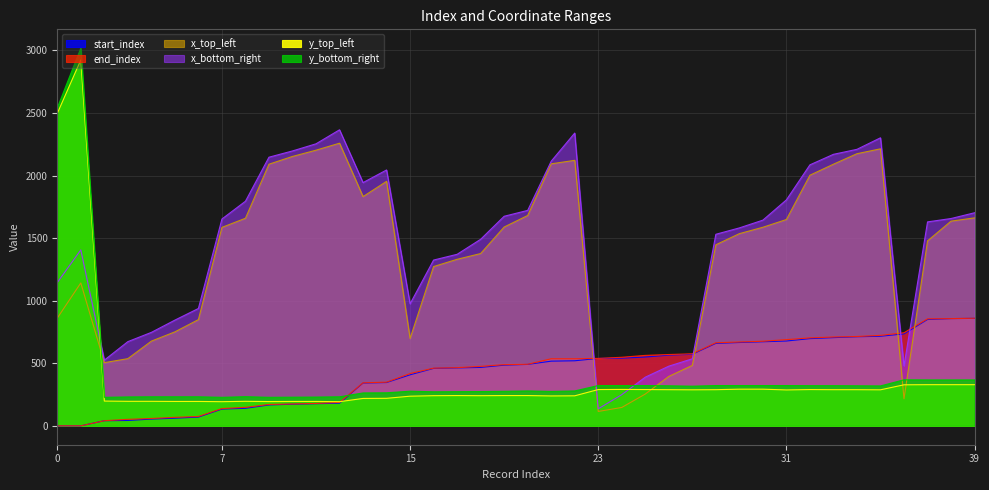

Is it true that y_top_left equals 195 at 10?

True